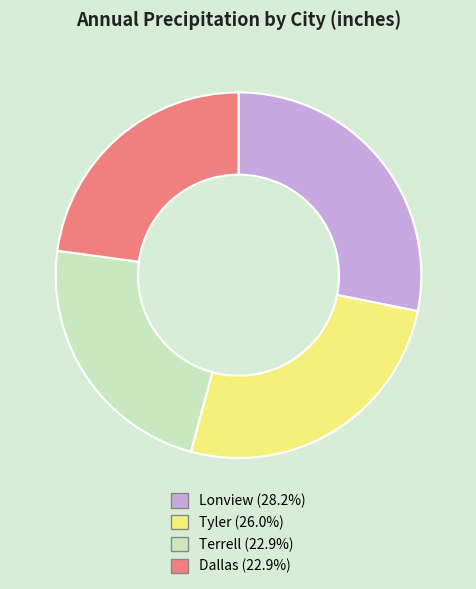

Does Terrell account for over 50% of the chart?

No